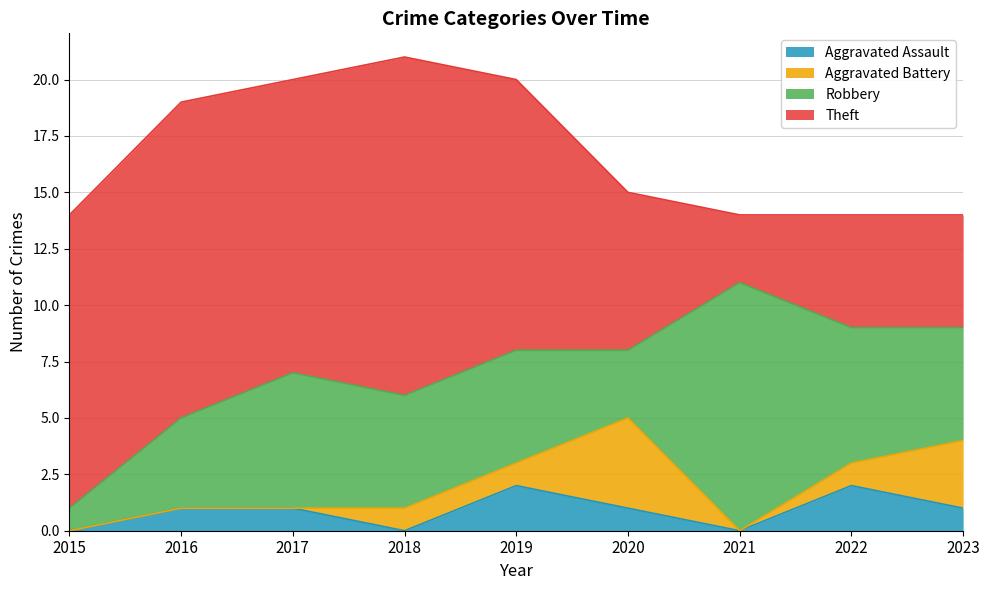

The Aggravated Battery series shows -2 at 2015. True or false?

False